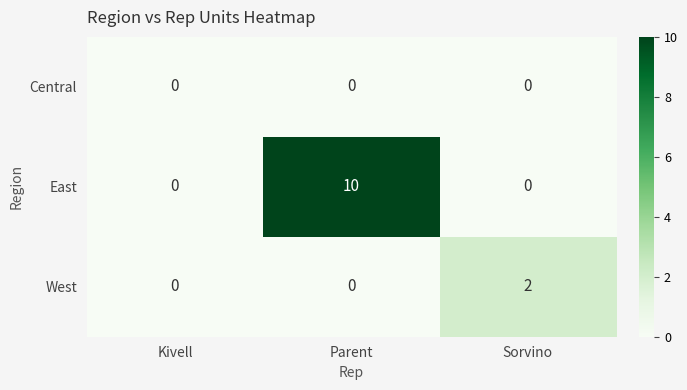

List the series in order of their overall mean, highest first.

East, West, Central